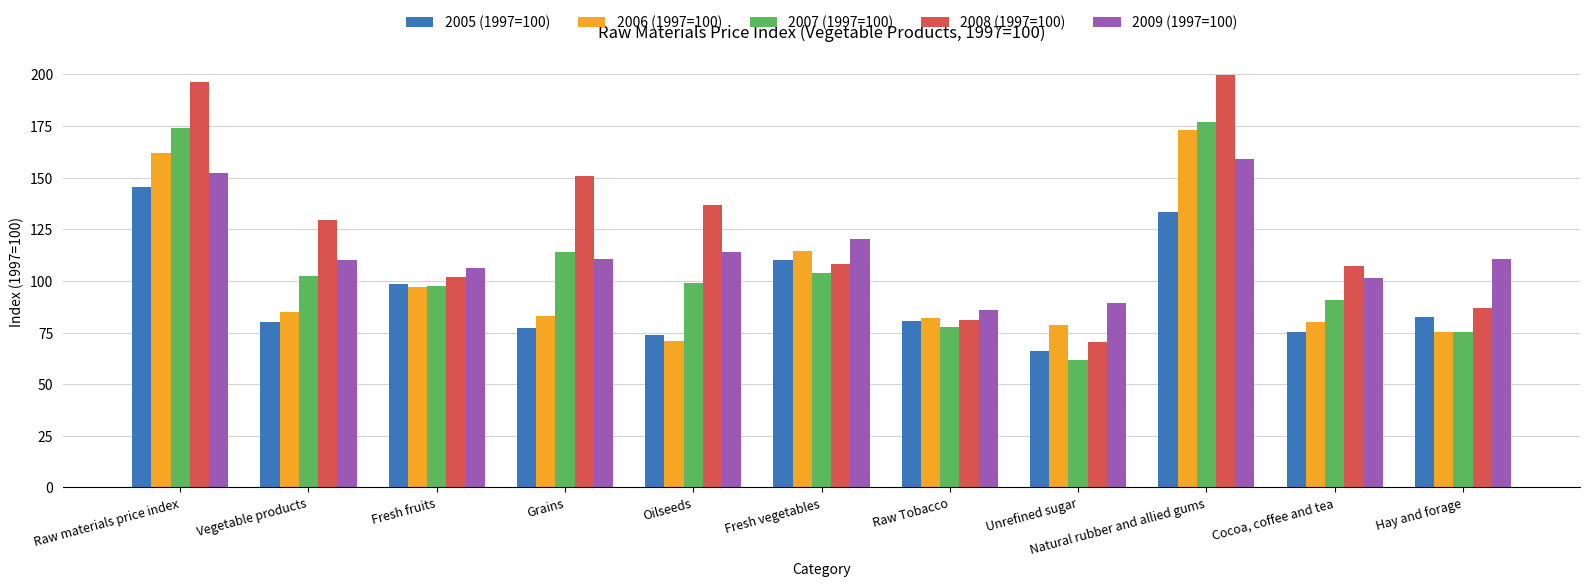

Where does the 2007 (1997=100) series first go above 99?

Raw materials price index